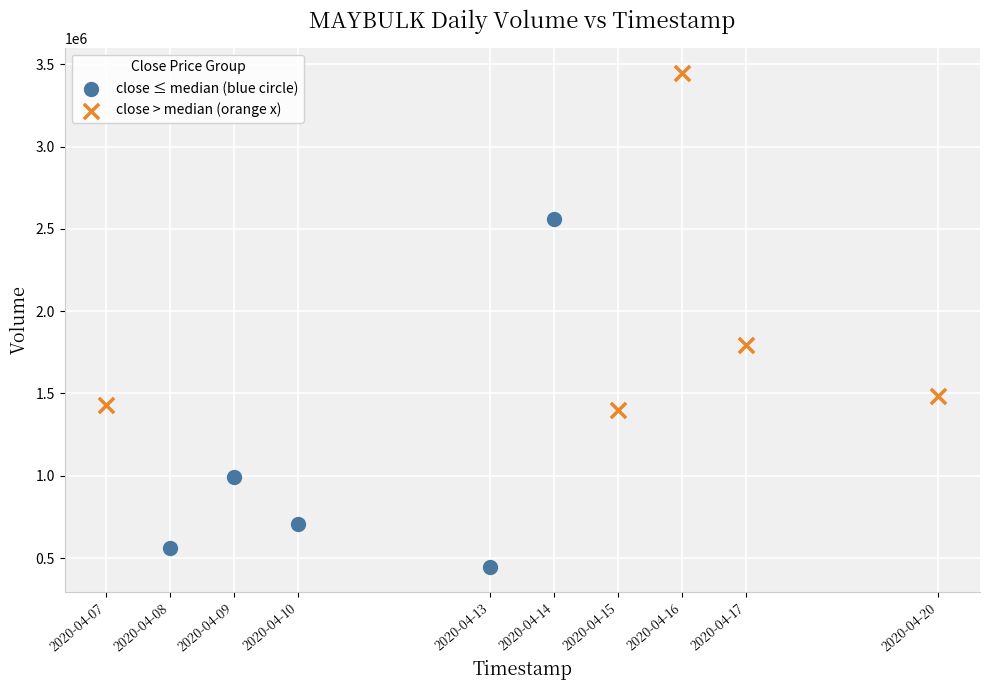

Which series contains the highest Y value?

close > median (orange x)